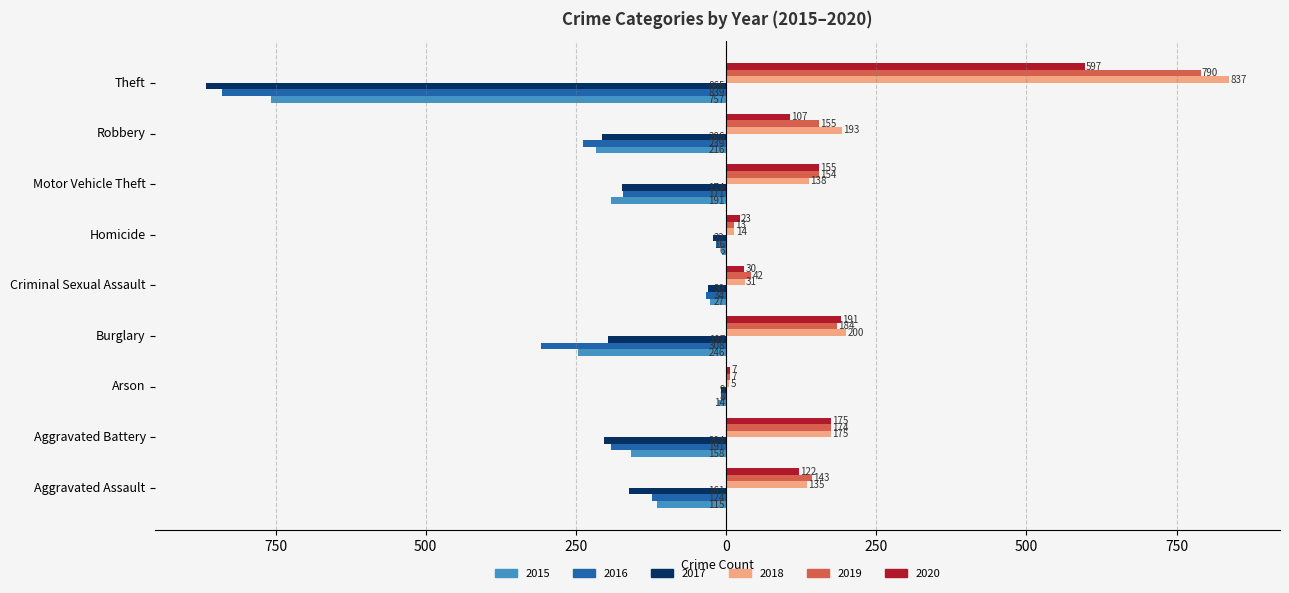

List the labels in order of 2020 value, largest first.

Theft, Burglary, Aggravated Battery, Motor Vehicle Theft, Aggravated Assault, Robbery, Criminal Sexual Assault, Homicide, Arson